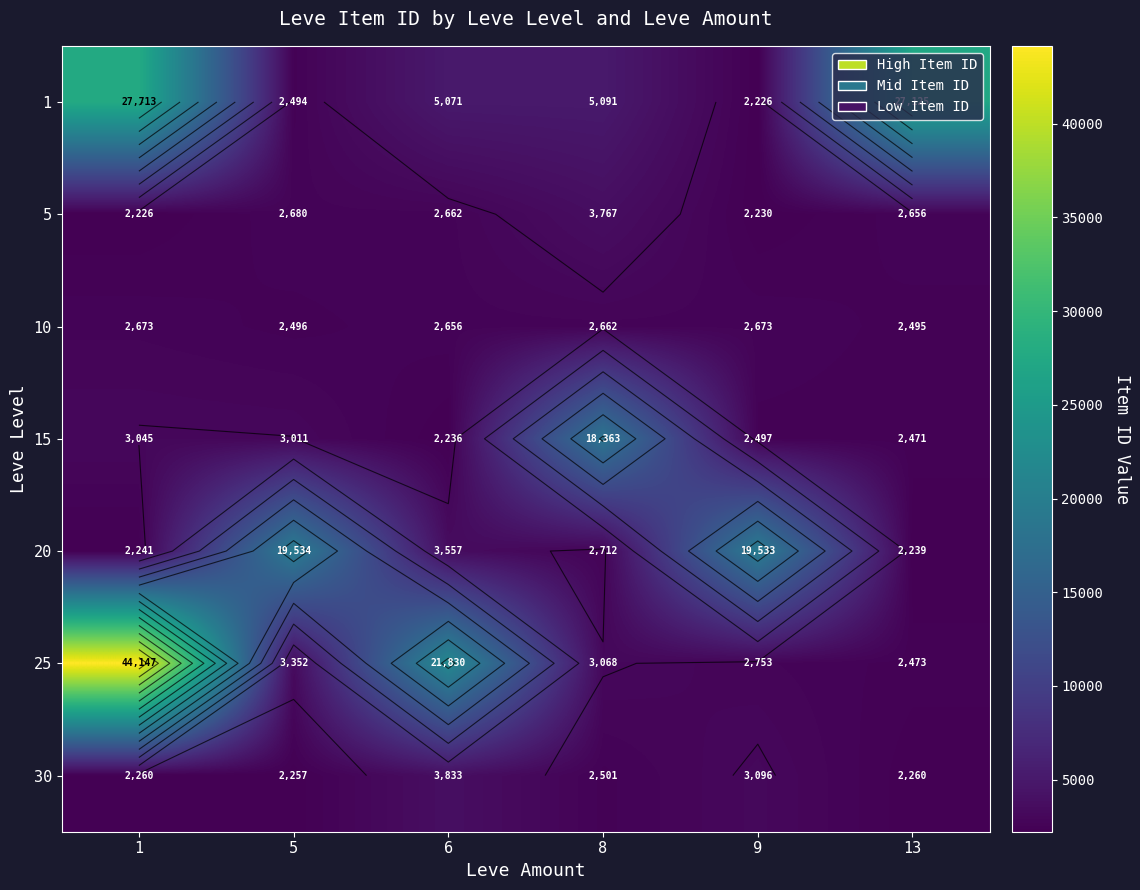

Is it true that 30 equals 2260 at 1?

True